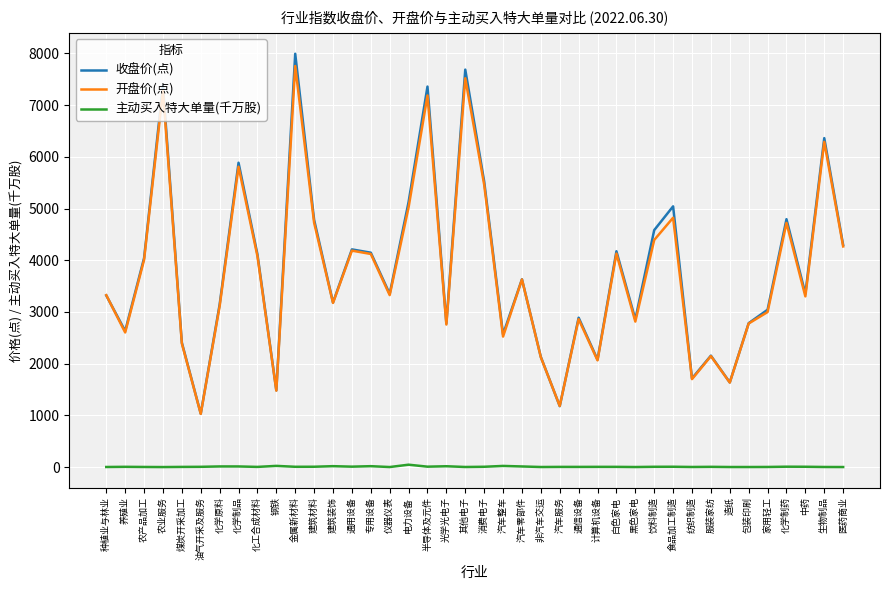

Which series has the widest spread of values?

收盘价(点)